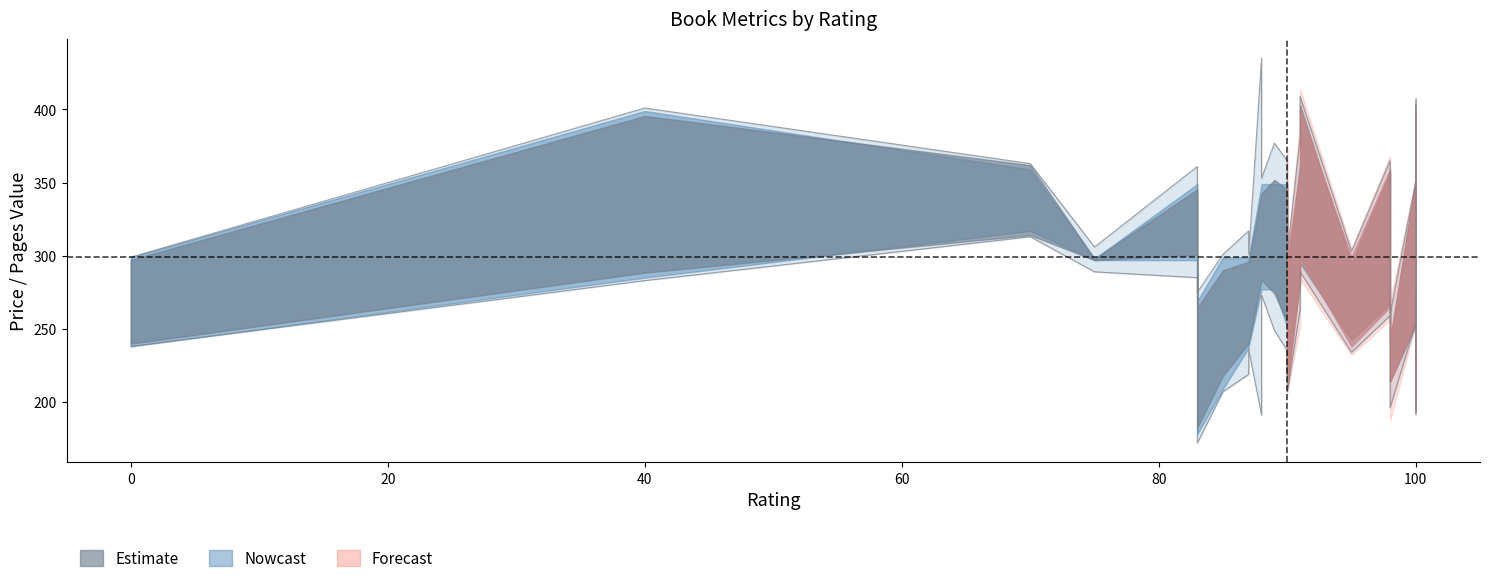

Does the chart display data point markers on the line(s)?

No